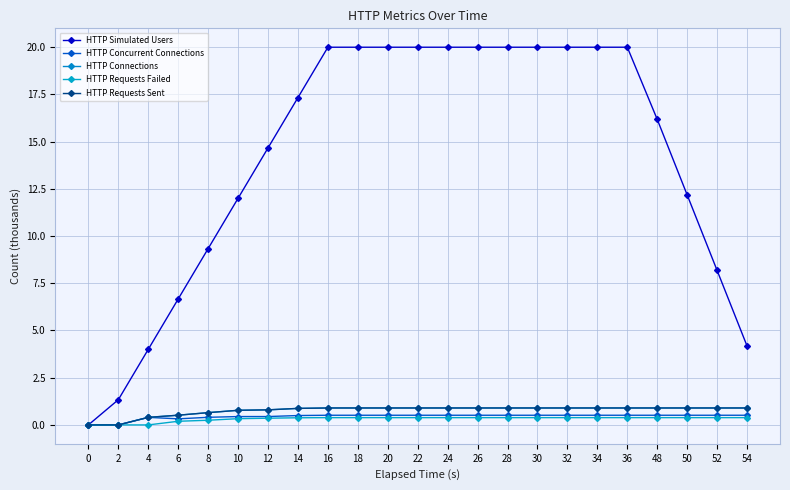

True or false: HTTP Simulated Users has a value of 9.3 at 8.

True